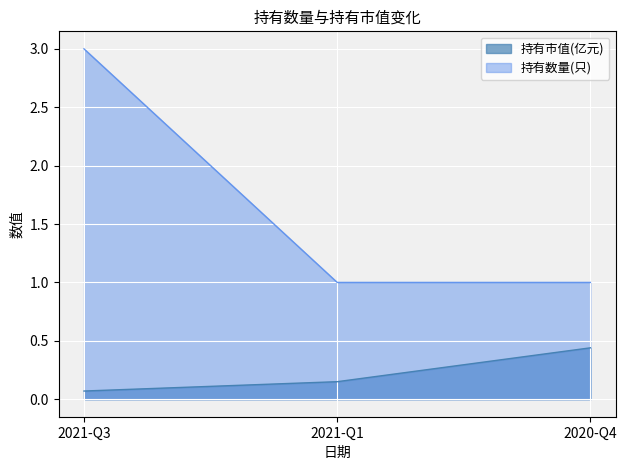

At which category does the chart reach its minimum across all series?

2021-Q3